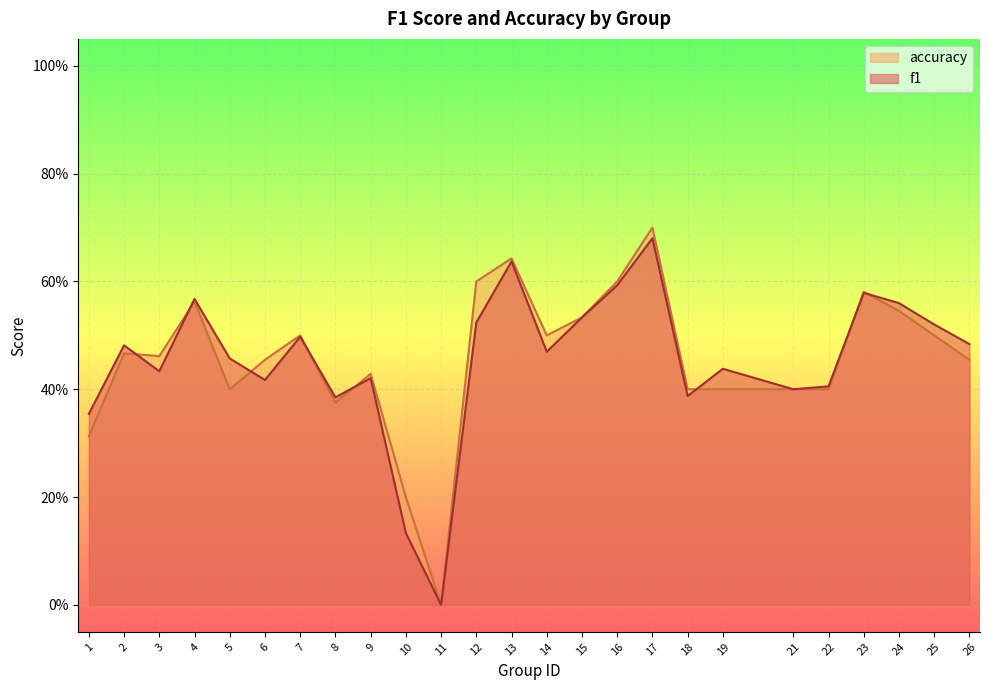

Between 7 and 18, which is larger?

7